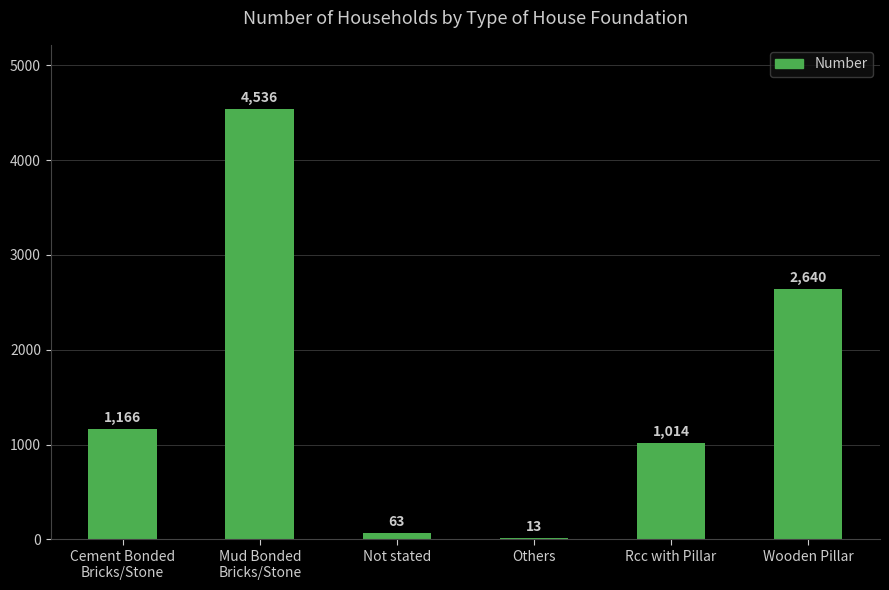

Which label corresponds to the largest value in the chart?

Mud Bonded
Bricks/Stone